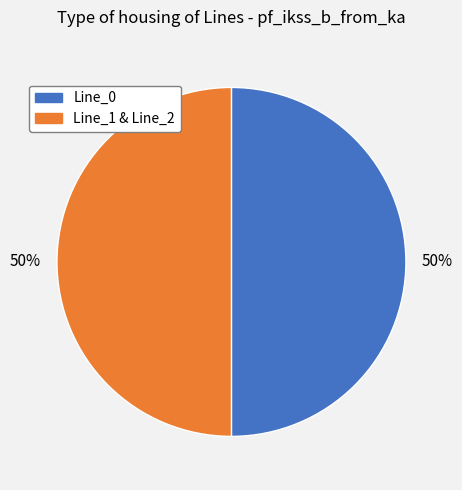

To the nearest percent, what is the average slice percentage?

50%